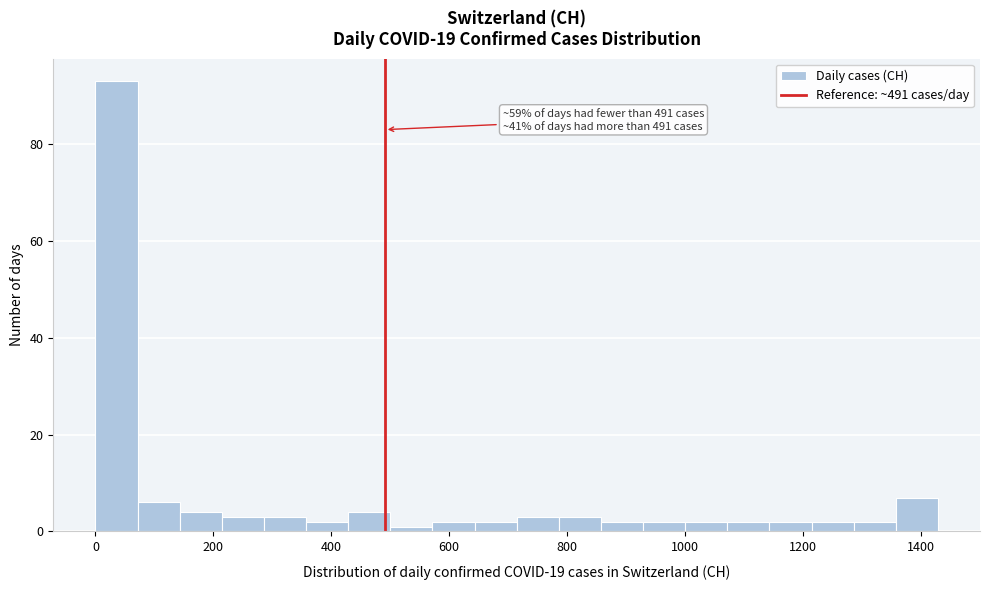

Around what value on the x-axis is the tallest bar? Give the approximate position of its centre, as read against the axis.

40